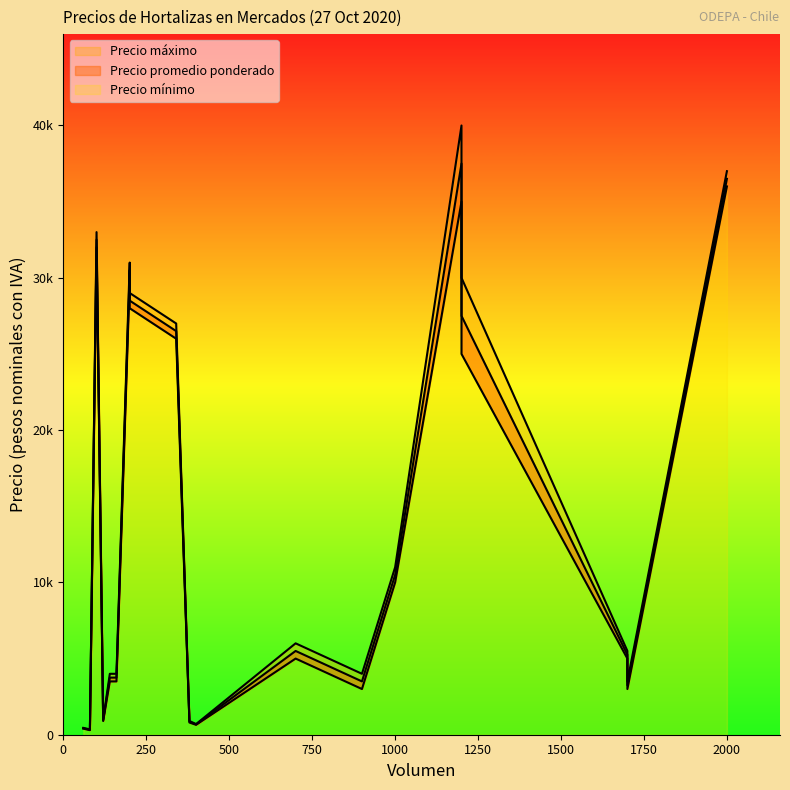

What is the smallest value displayed?

300